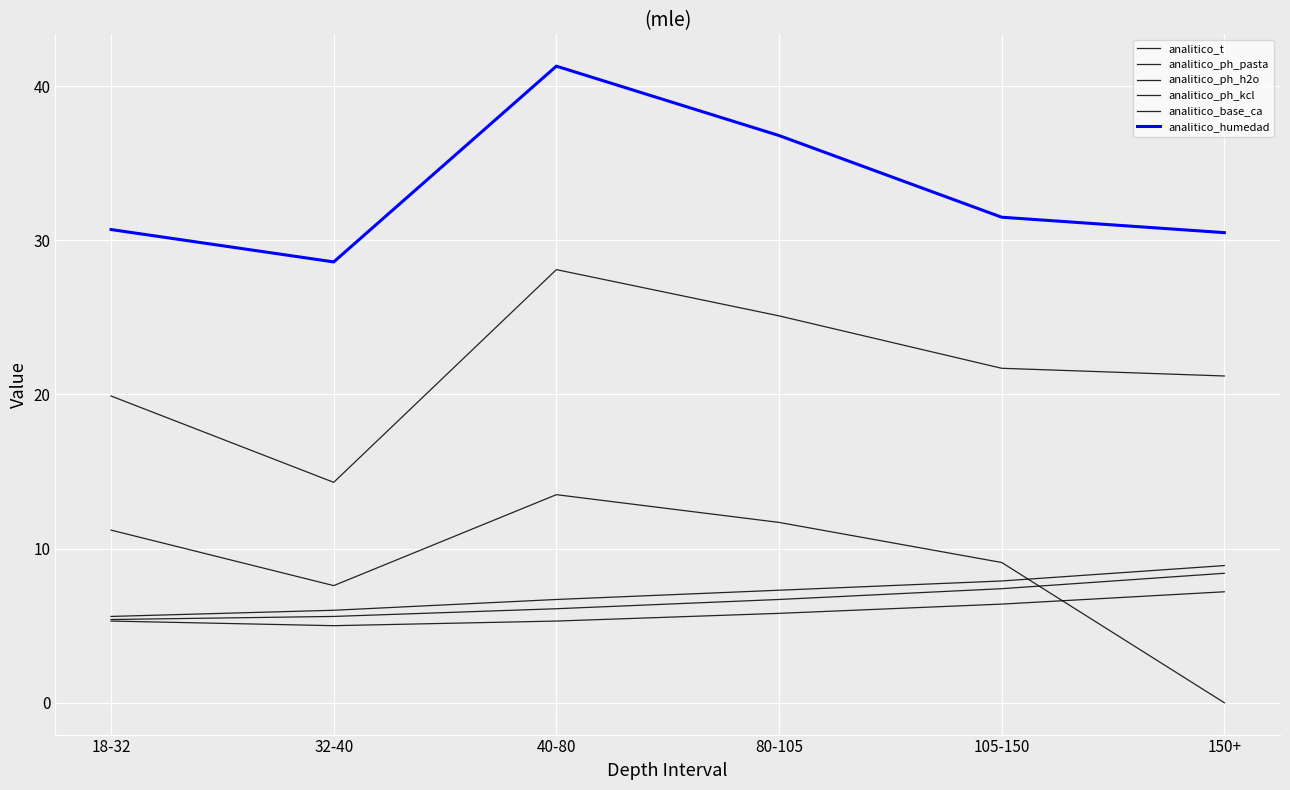

True or false: analitico_humedad and analitico_ph_h2o cross at least once.

False